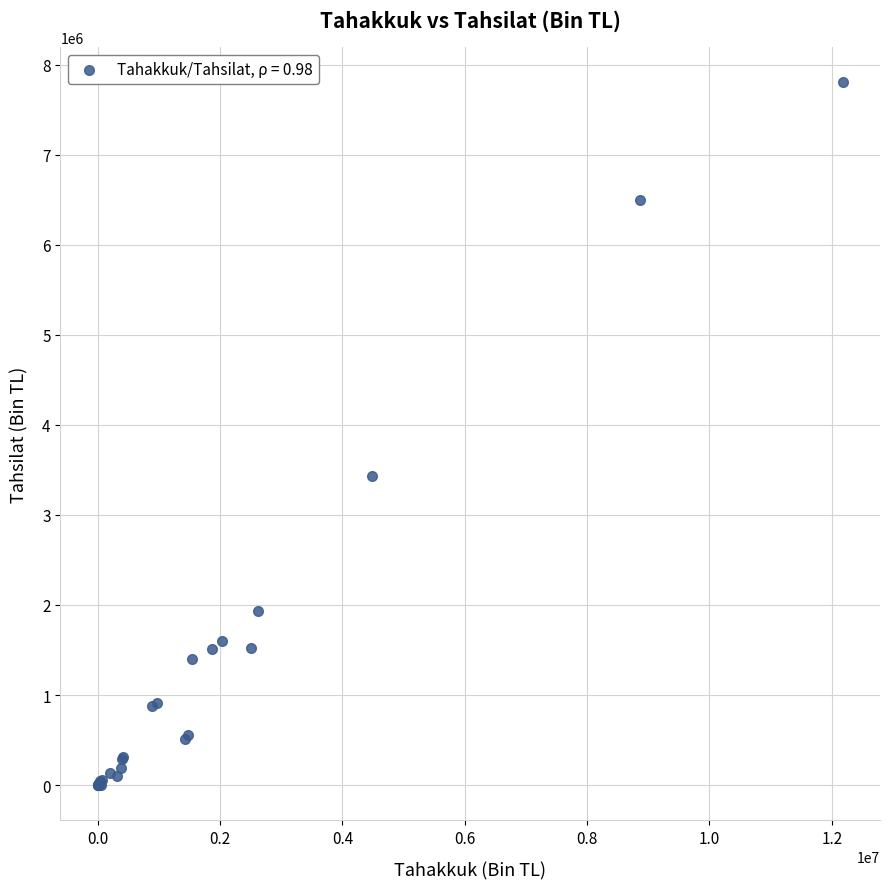

What Y value in the scatter plot is closest to 3902006?

3435646.3